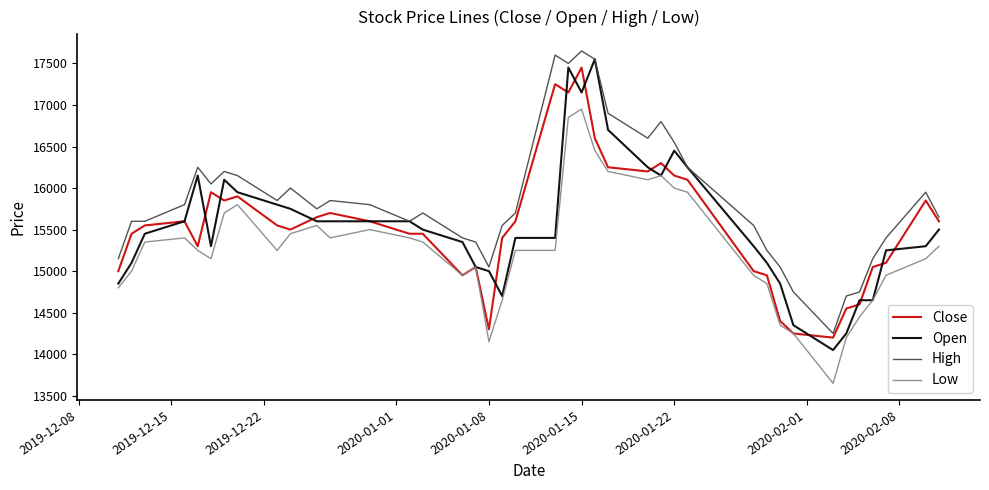

Rank the series by their maximum value, from highest to lowest.

High, Open, Close, Low